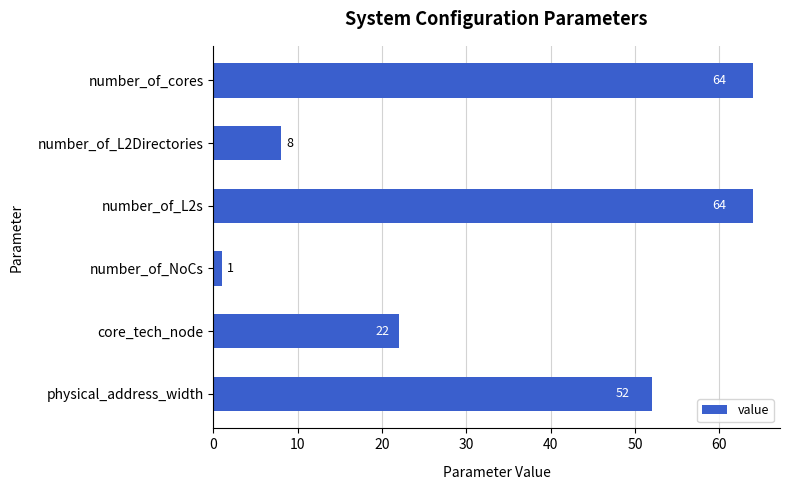

Which label corresponds to the smallest value in the chart?

number_of_NoCs